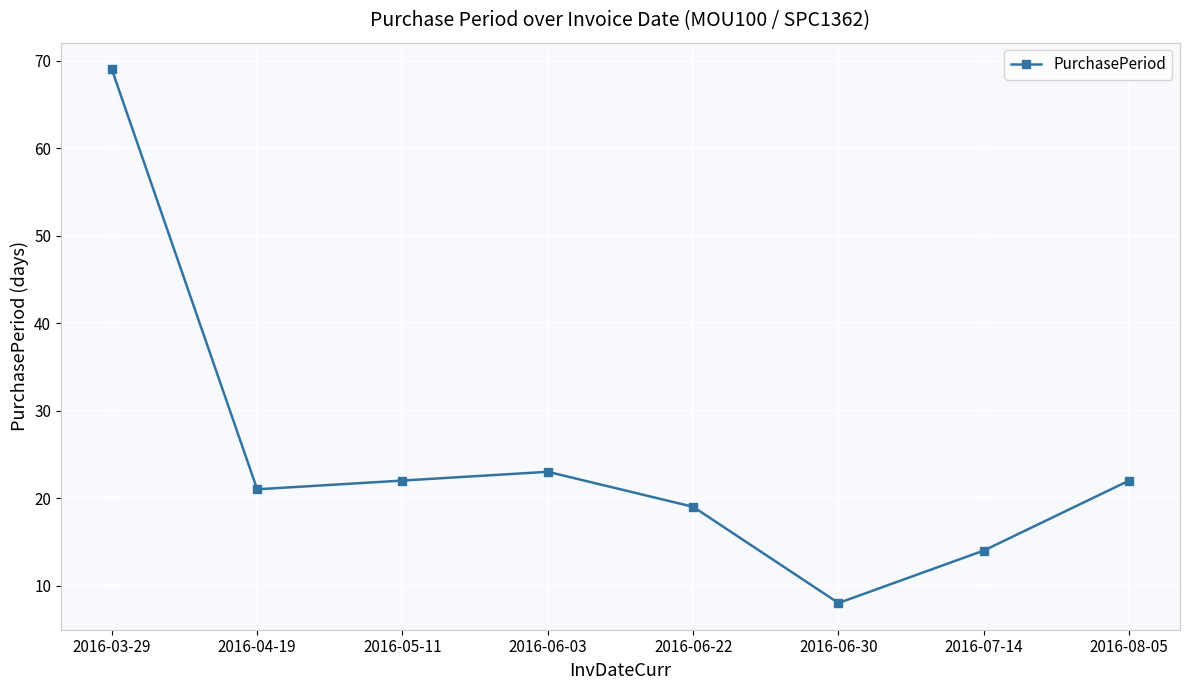

What is the greatest value displayed?

69